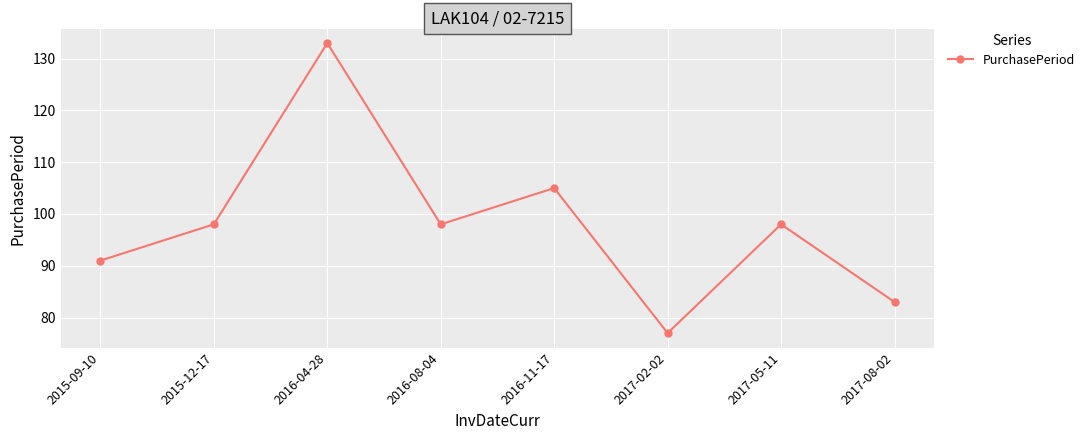

At which category does the data reach its first local valley?

2016-08-04